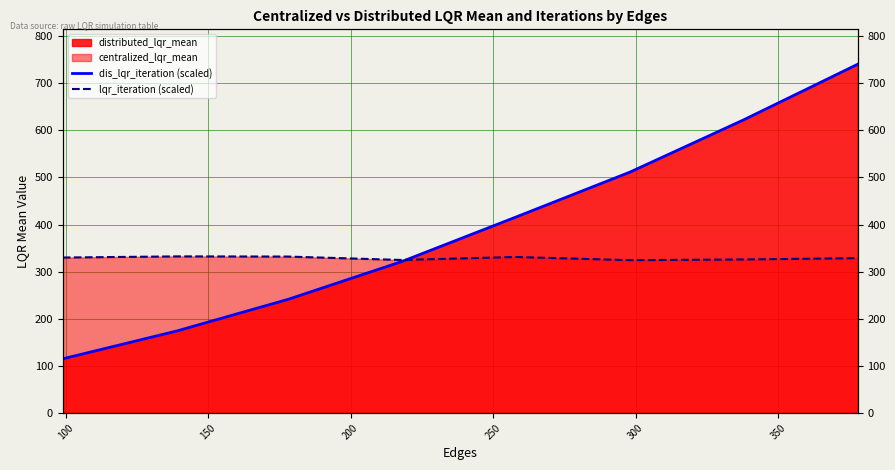

True or false: dis_lqr_iteration (scaled) has more than 0 points higher than both neighbors.

False